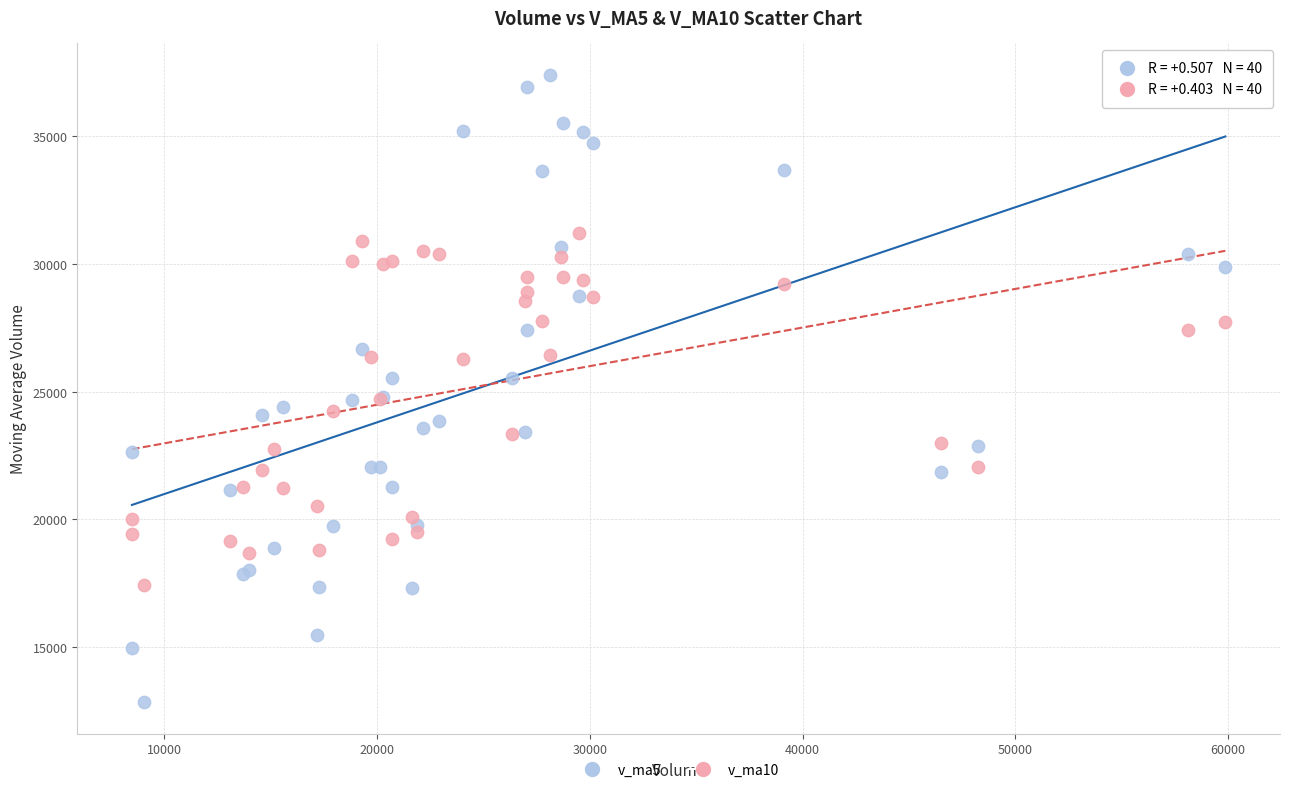

What is the X range (max minus min) for the scatter plot?

51409.0